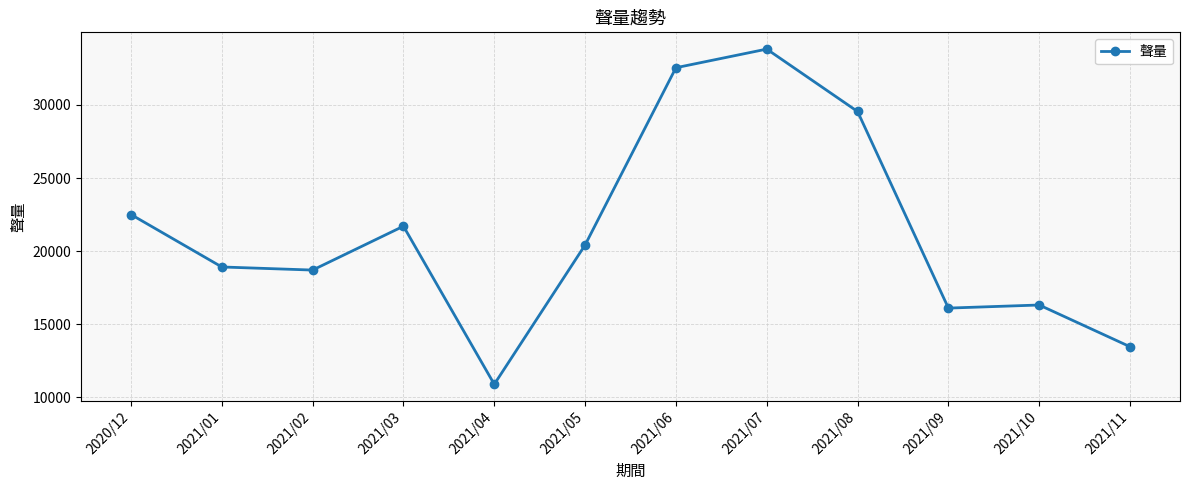

Reading left to right, what are all the values shown in this chart?

2020/12=22504	2021/01=18914	2021/02=18702	2021/03=21704	2021/04=10884	2021/05=20419	2021/06=32551	2021/07=33826	2021/08=29555	2021/09=16099	2021/10=16311	2021/11=13455